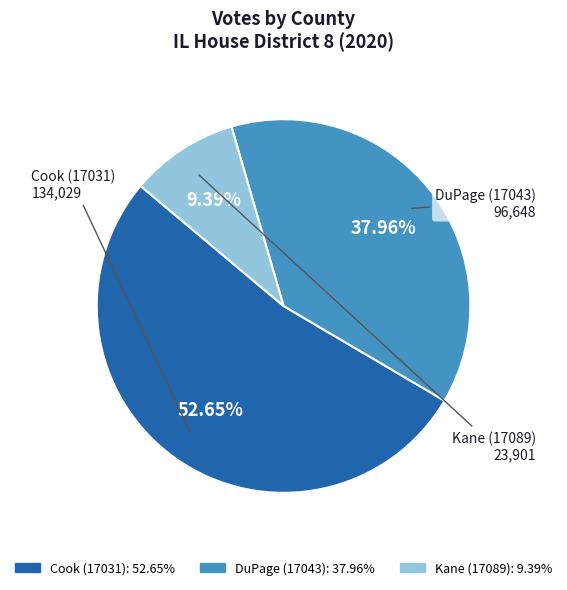

Rank the categories by value from highest to lowest.

Cook (17031), DuPage (17043), Kane (17089)